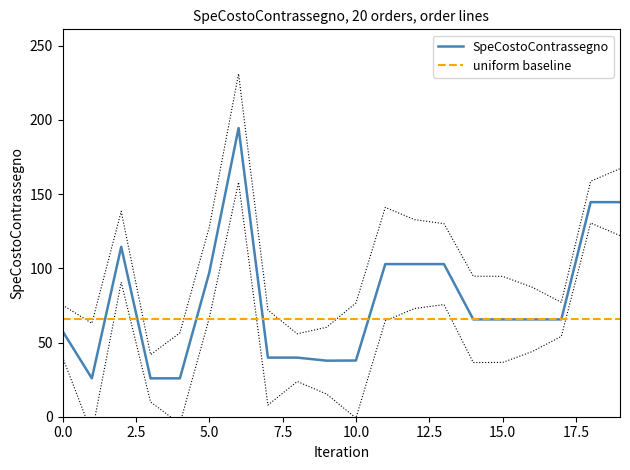

Which series changed the most between 10 and 15?

SpeCostoContrassegno